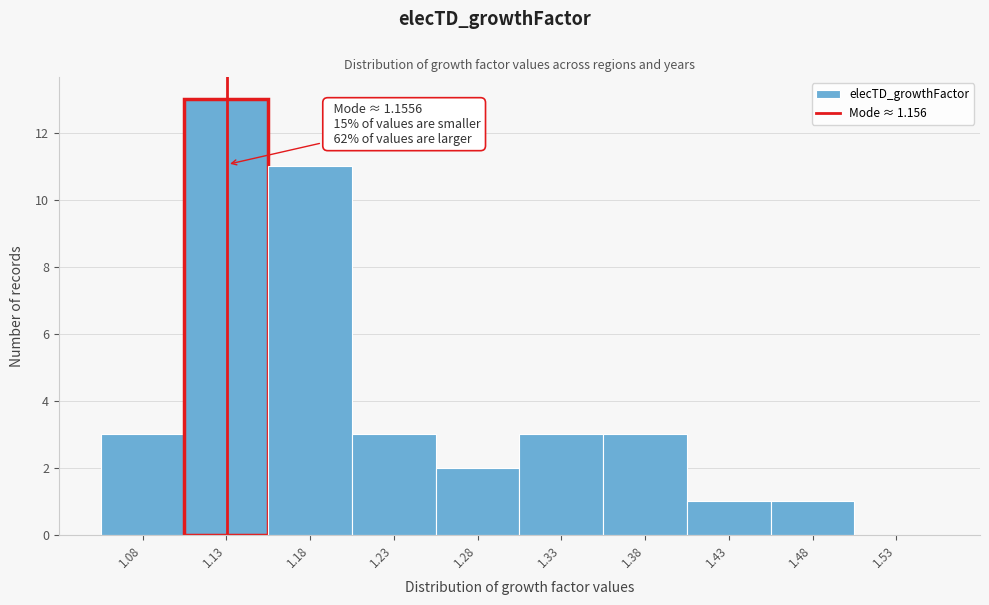

Reading left to right, extract all data points from this chart.

1.08=3	1.13=13	1.18=11	1.23=3	1.28=2	1.33=3	1.38=3	1.43=1	1.48=1	1.53=0